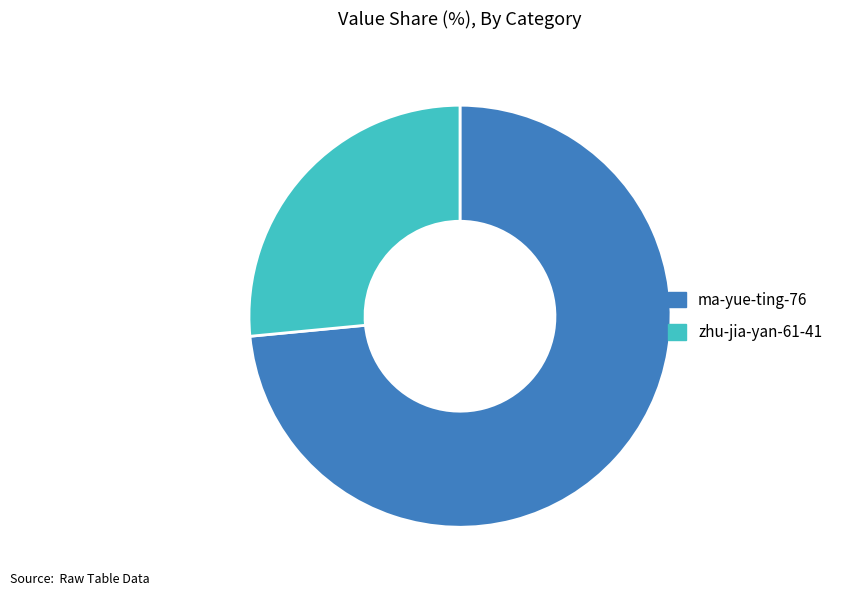

What is the ratio of the value at zhu-jia-yan-61-41 to the value at ma-yue-ting-76?

0.4